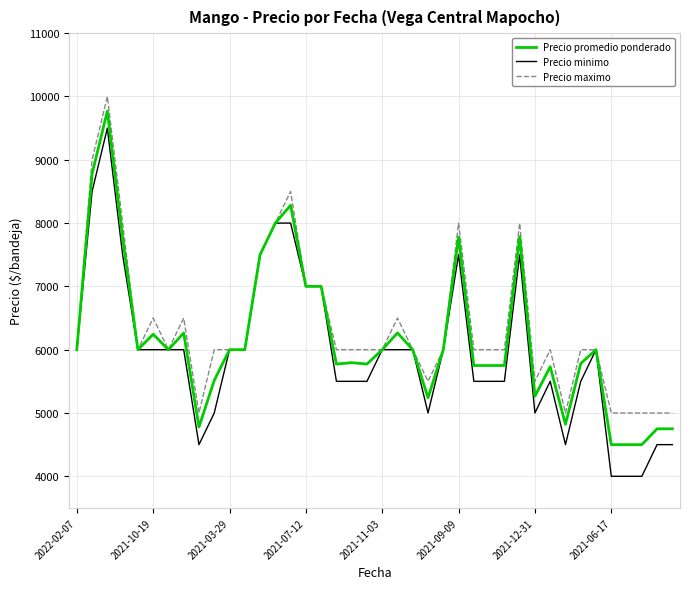

What is the greatest value displayed?

10000